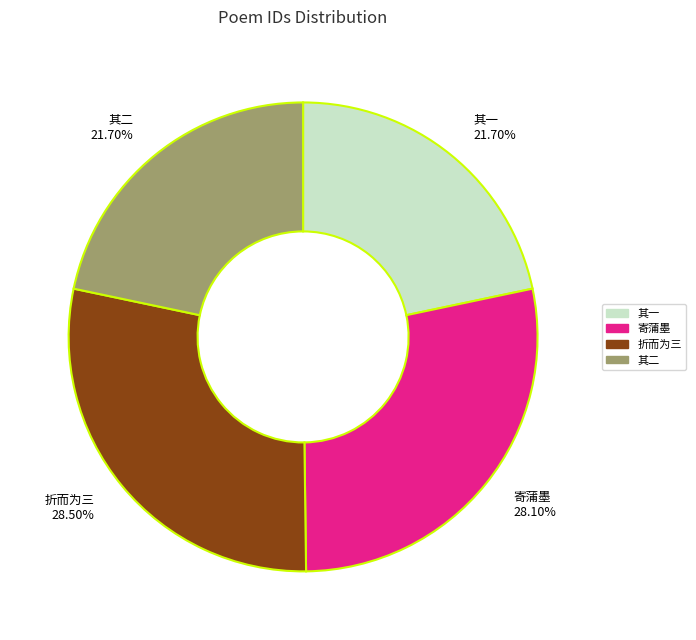

How many slices are in this pie chart?

4